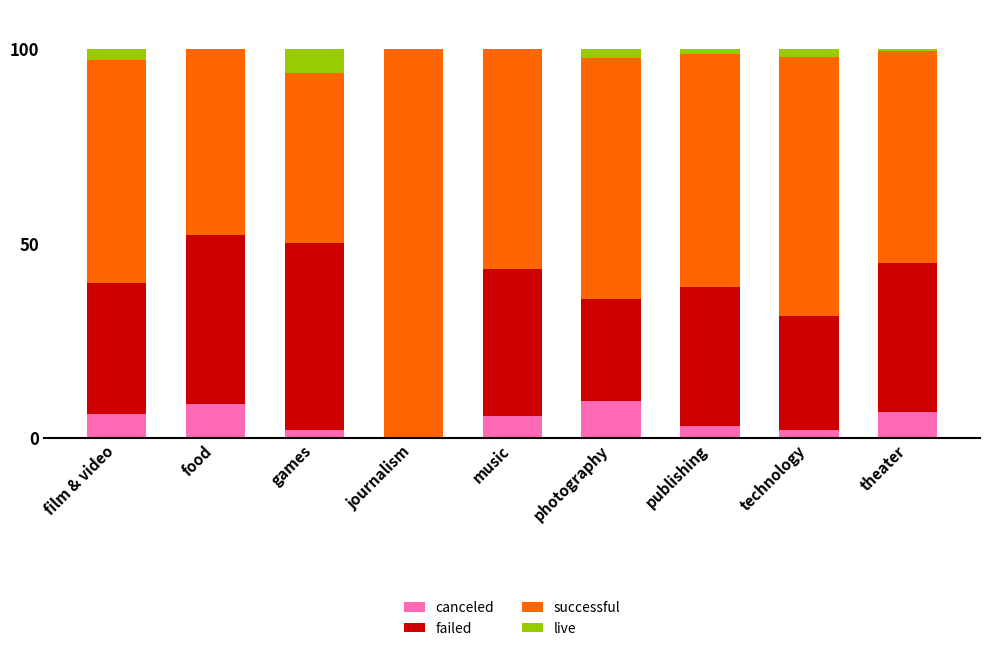

What is the maximum value for canceled?

9.5